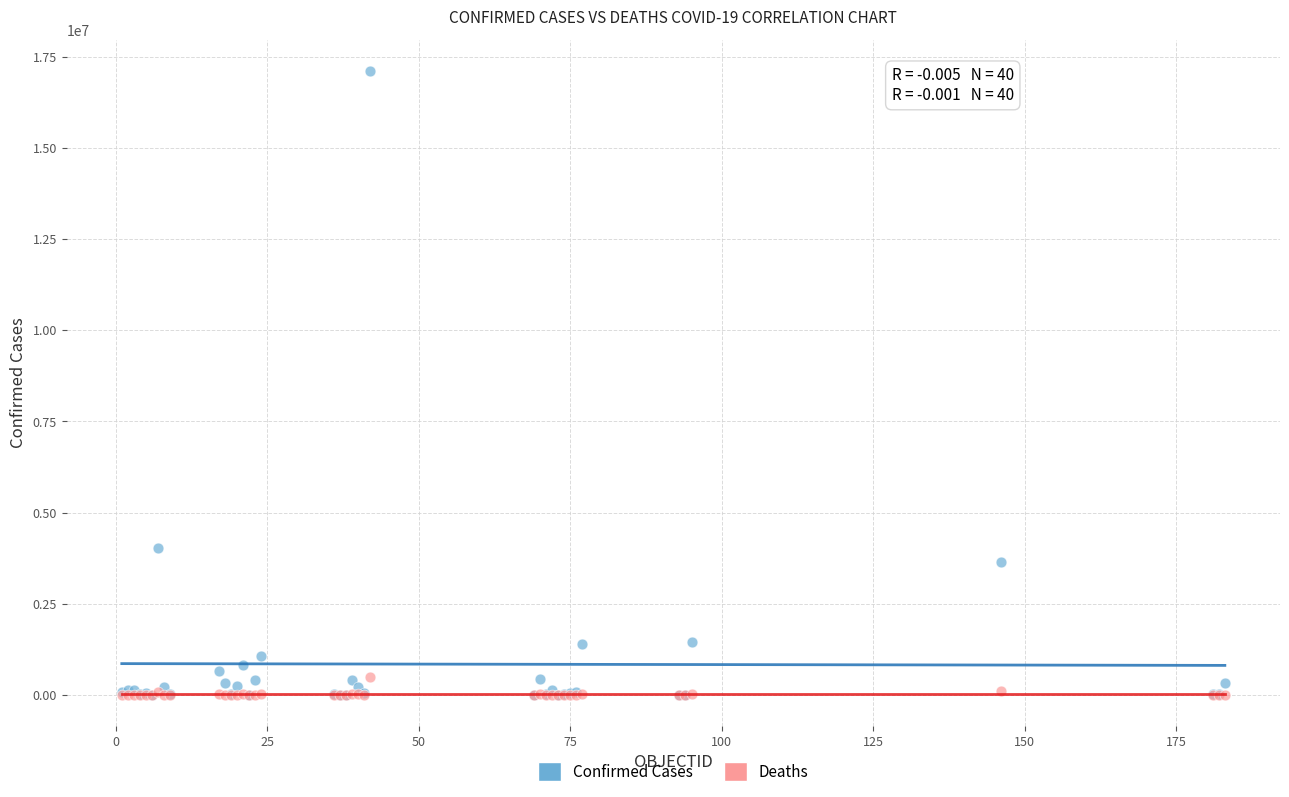

Which series has the largest Y range (max minus min)?

Confirmed Cases